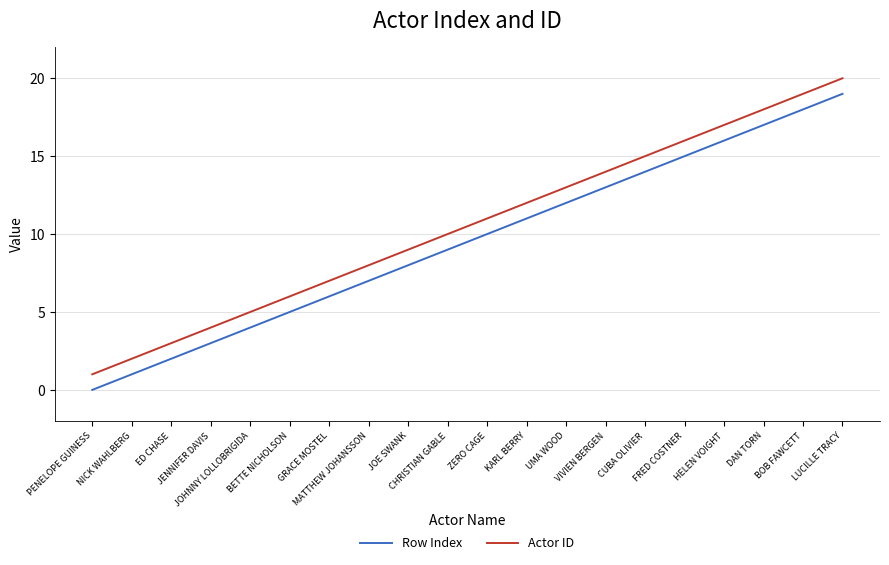

What is the difference between the second highest and second lowest values in the Row Index series?

17